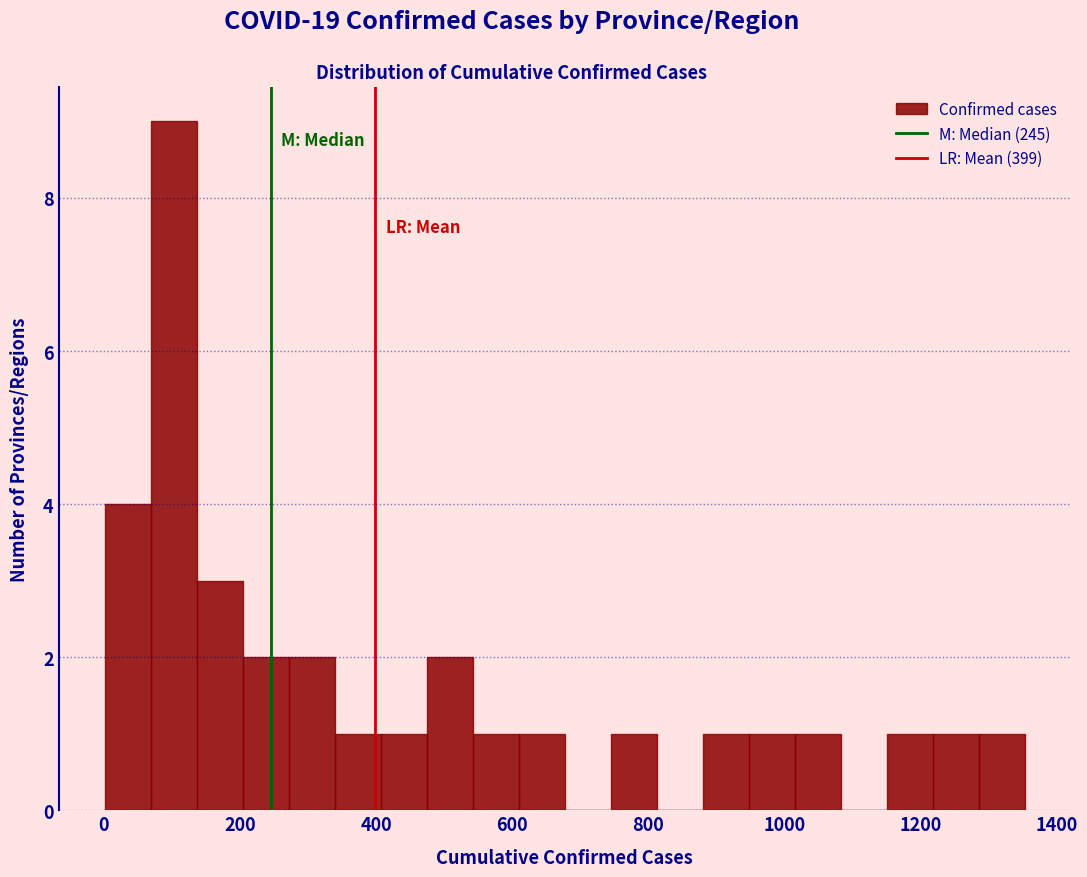

Read against the x-axis, roughly where is the centre of the tallest bar?

100